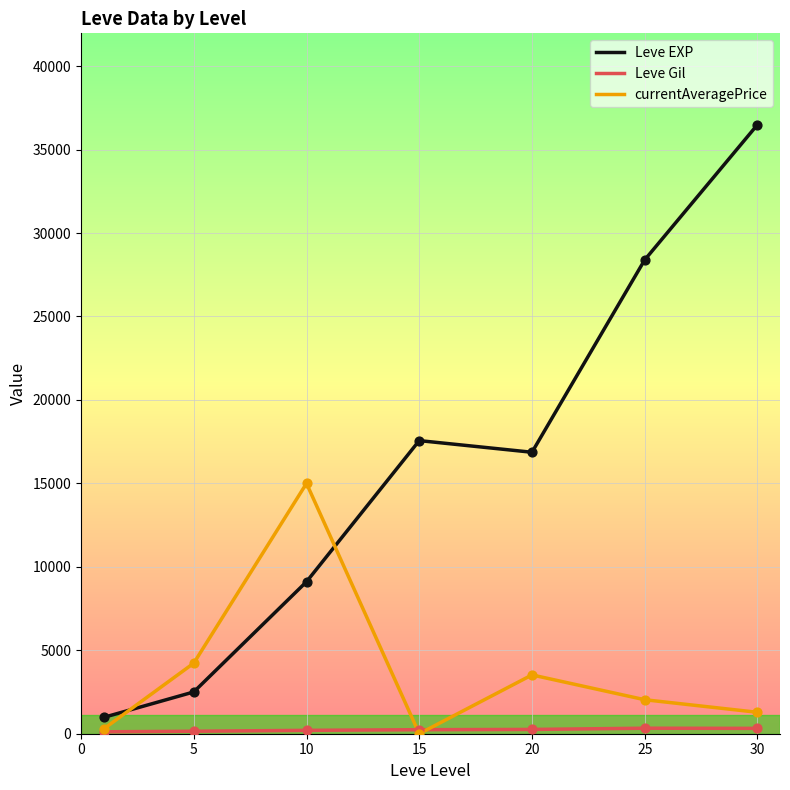

Which series has the widest spread of values?

Leve EXP